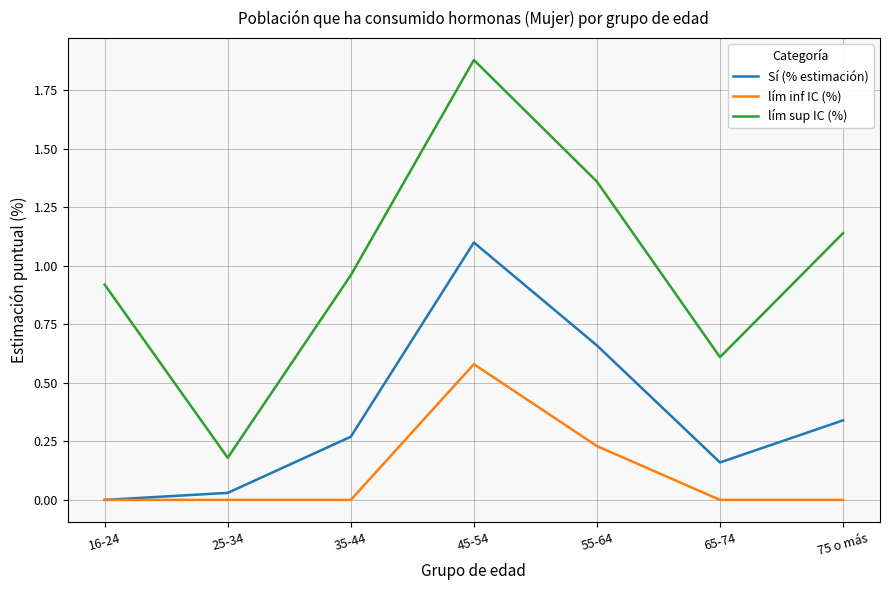

True or false: lím inf IC (%) has a value of 0.1 at 55-64.

False